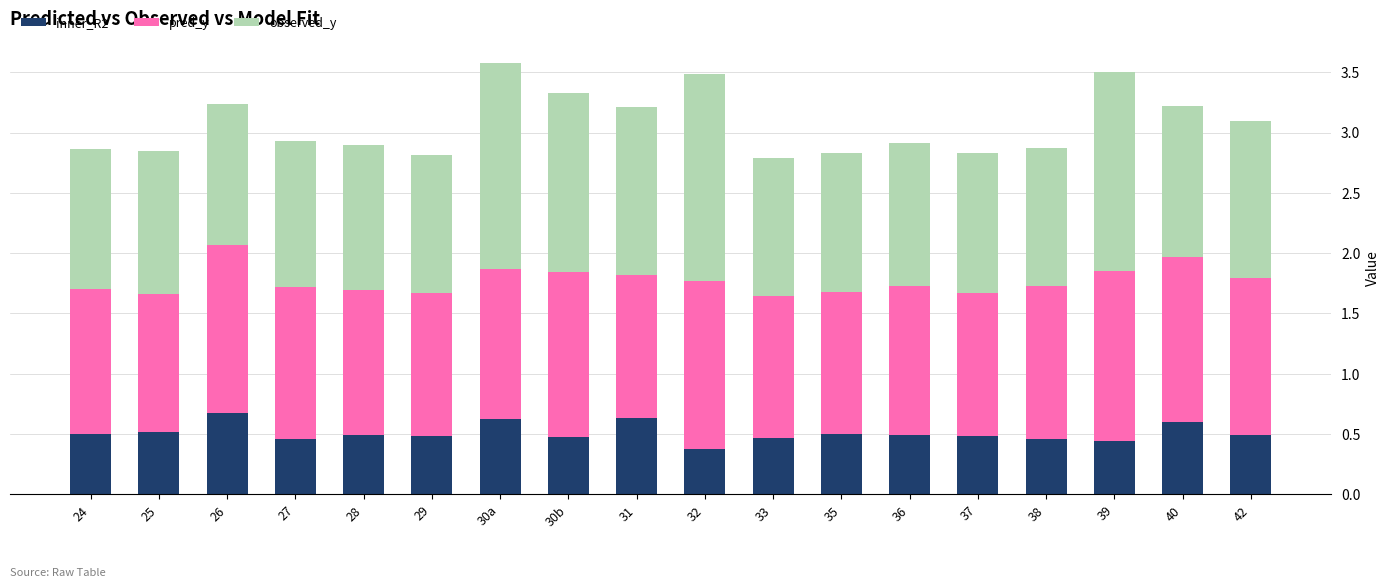

The inner_R2 series shows 0.5 at 38. True or false?

True